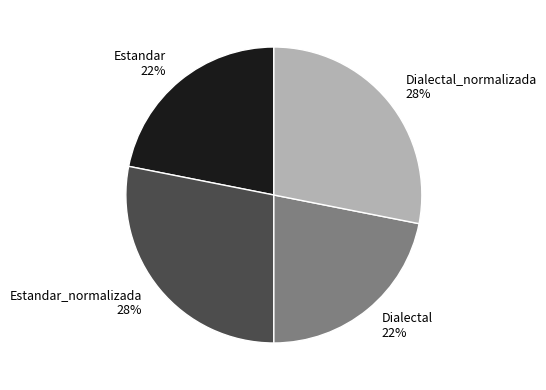

Does any single category account for the majority?

No